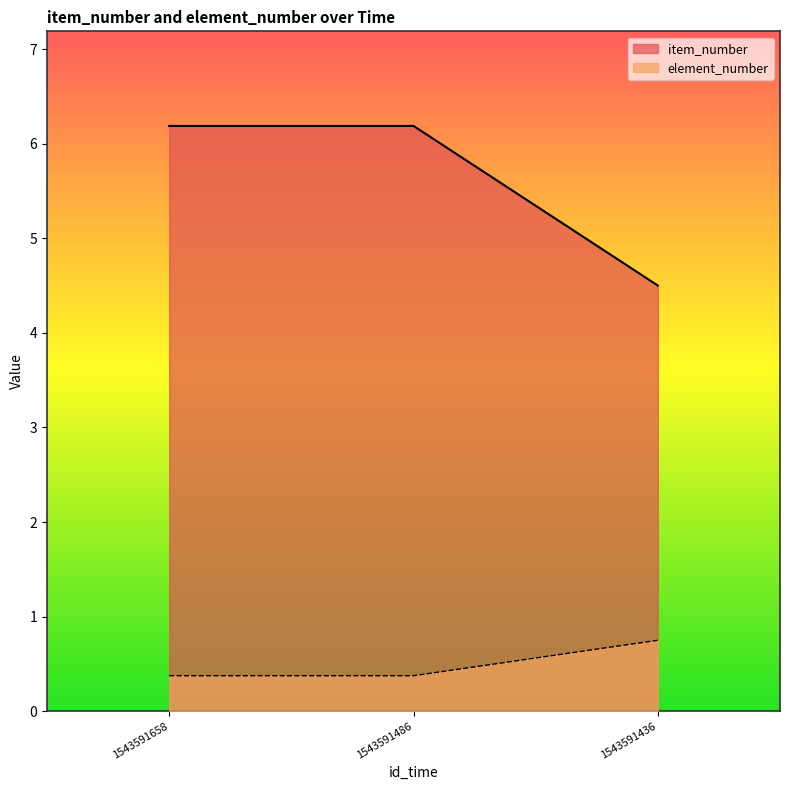

What is the average value of the item_number series?

6